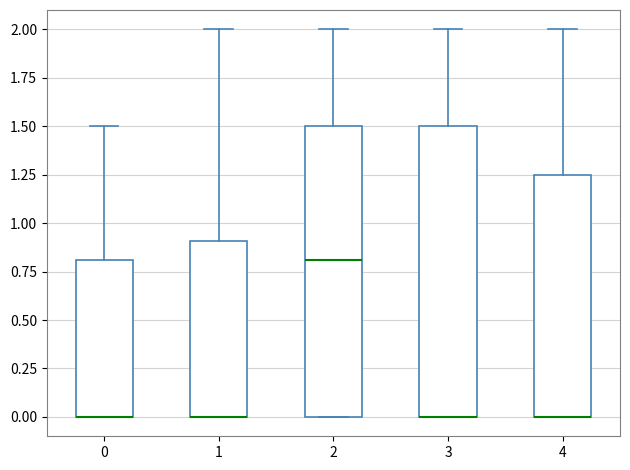

Reading left to right, transcribe this box plot: for each box, give where its median line is, the range the box spans, and where its two whiskers end, as read against the y-axis. The values are not printed on the chart, so give them approximately, as read against the axis.

0: median 0.00 (drawn on the box's lower edge), box 0.00 to 0.80, whiskers 0.00 to 1.50
1: median 0.00 (drawn on the box's lower edge), box 0.00 to 0.90, whiskers 0.00 to 2.00
2: median 0.80, box 0.00 to 1.50, whiskers 0.00 to 2.00
3: median 0.00 (drawn on the box's lower edge), box 0.00 to 1.50, whiskers 0.00 to 2.00
4: median 0.00 (drawn on the box's lower edge), box 0.00 to 1.25, whiskers 0.00 to 2.00